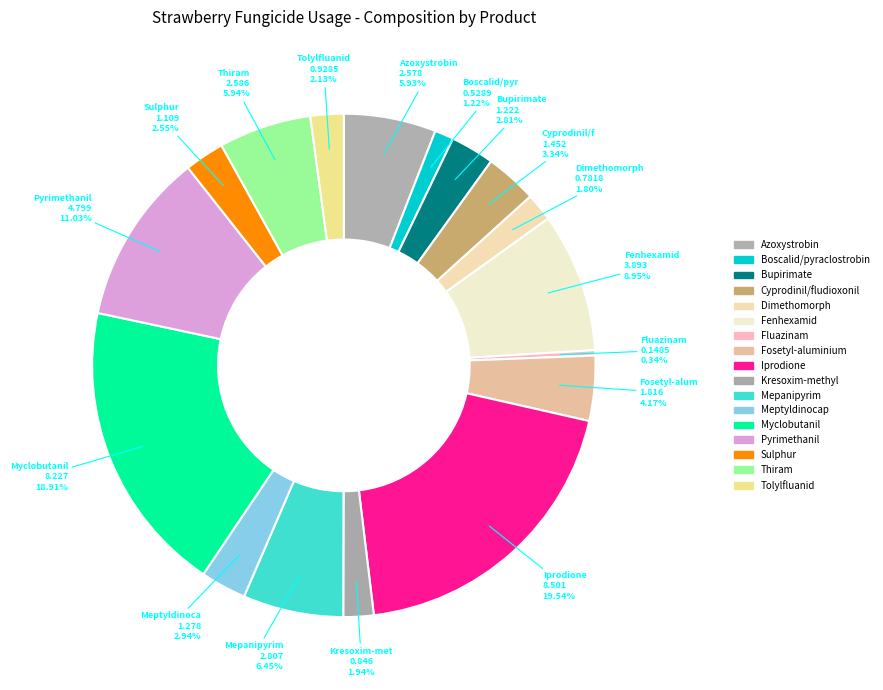

How many segments does this pie chart have?

17